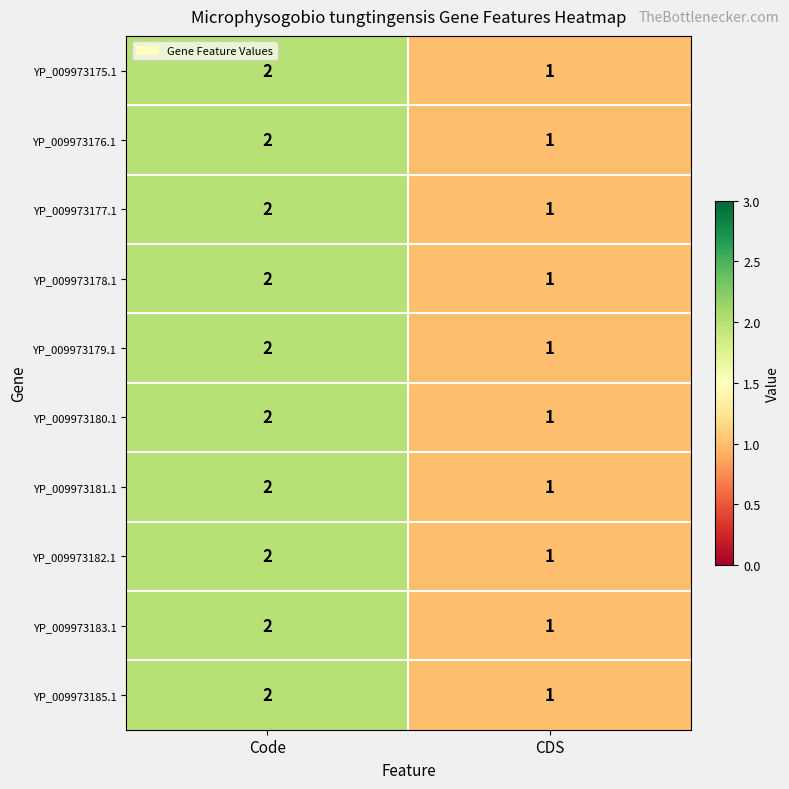

Where is YP_009973176.1 nearest to the value 1?

CDS